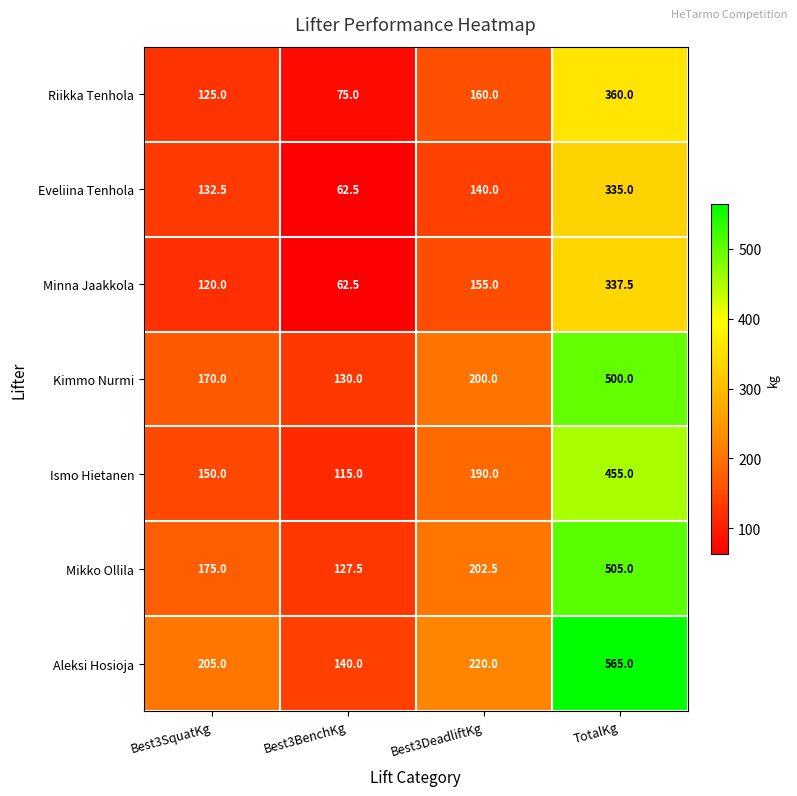

Which series has the largest total across all categories?

Aleksi Hosioja